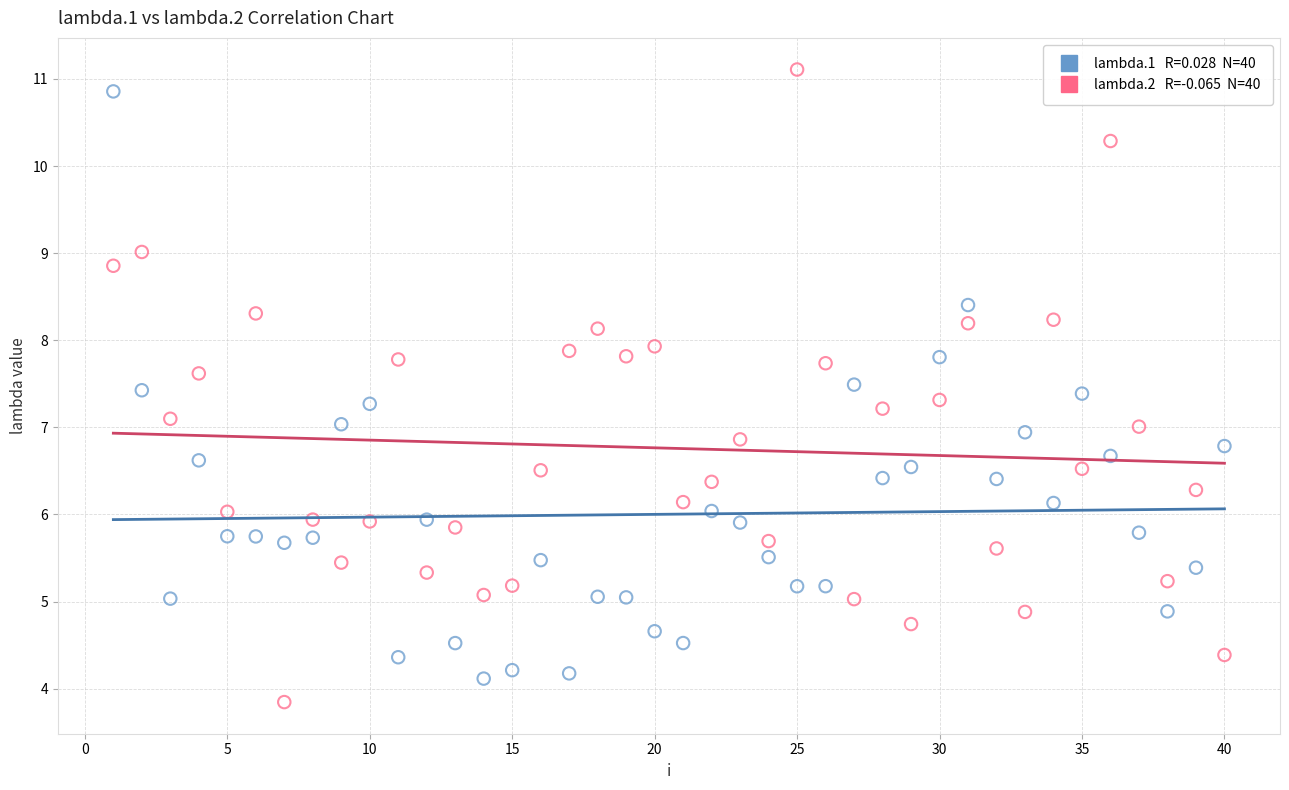

Across all data points, what is the range of X values (max minus min)?

39.0